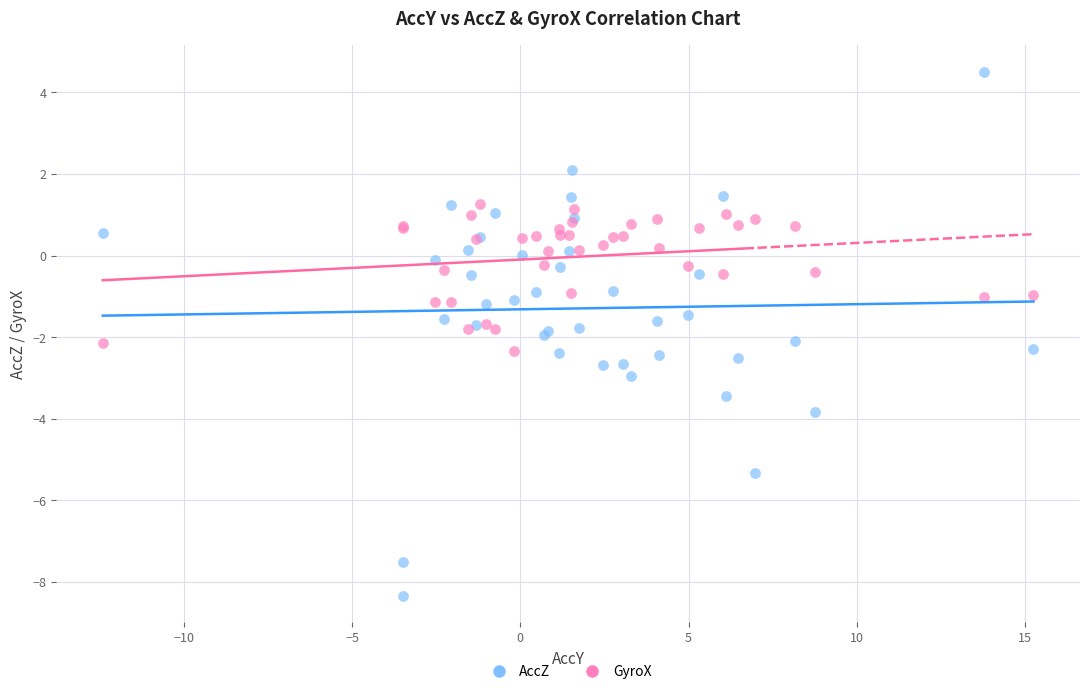

What are all the series names shown in the legend?

AccZ, GyroX